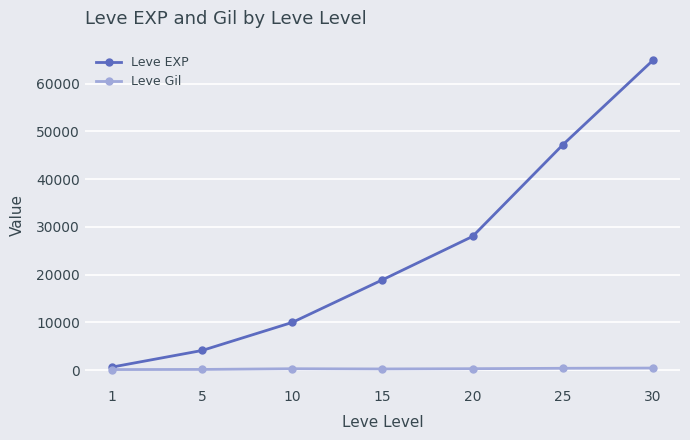

Which series has the widest spread of values?

Leve EXP